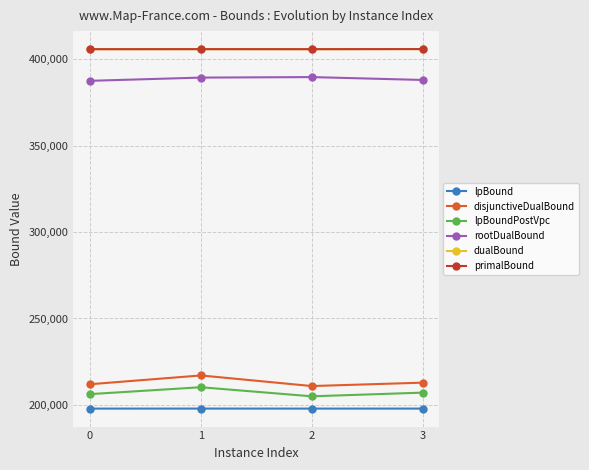

At which category does primalBound reach its first local peak?

1